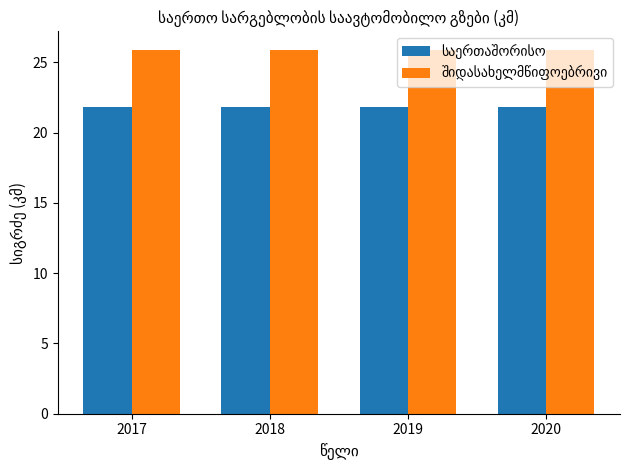

What is the spread (max minus min) of values at 2017?

4.1